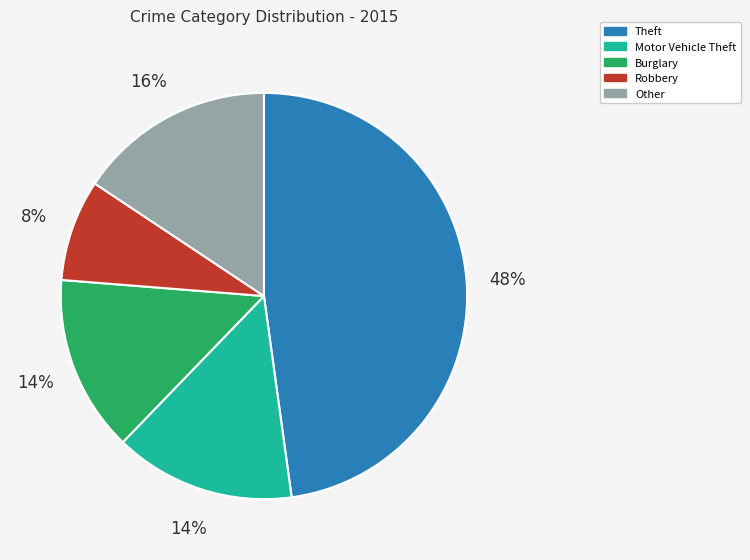

To the nearest percent, what percentage of the pie is Motor Vehicle Theft?

14%